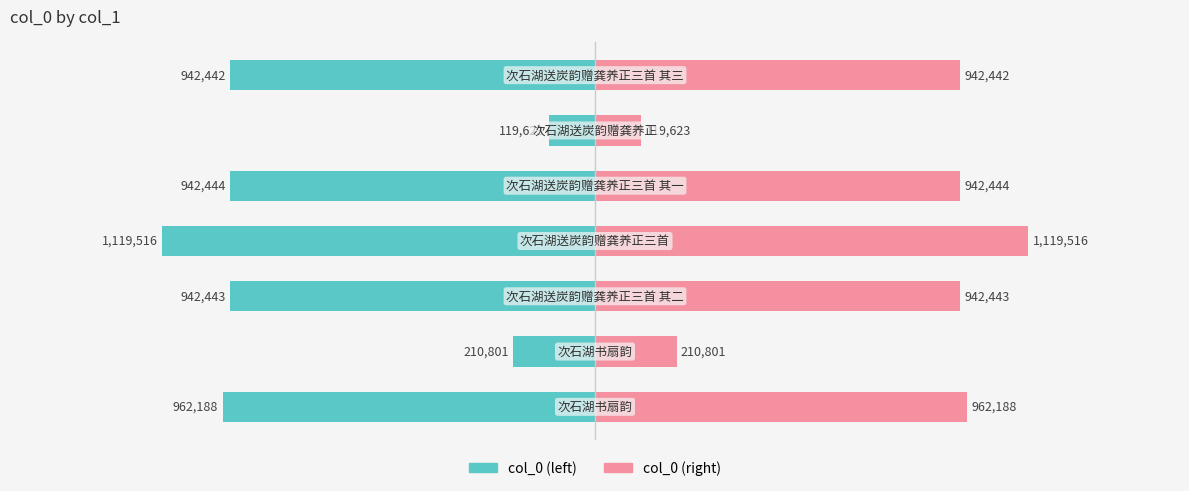

Reading left to right, what are all the values shown in this chart?

col_0 (left): −2.0=-962188	−1.5=-210801	−1.0=-942443	−0.5=-1119516	0.0=-942444	0.5=-119623	1.0=-942442
col_0 (right): −2.0=962188	−1.5=210801	−1.0=942443	−0.5=1119516	0.0=942444	0.5=119623	1.0=942442